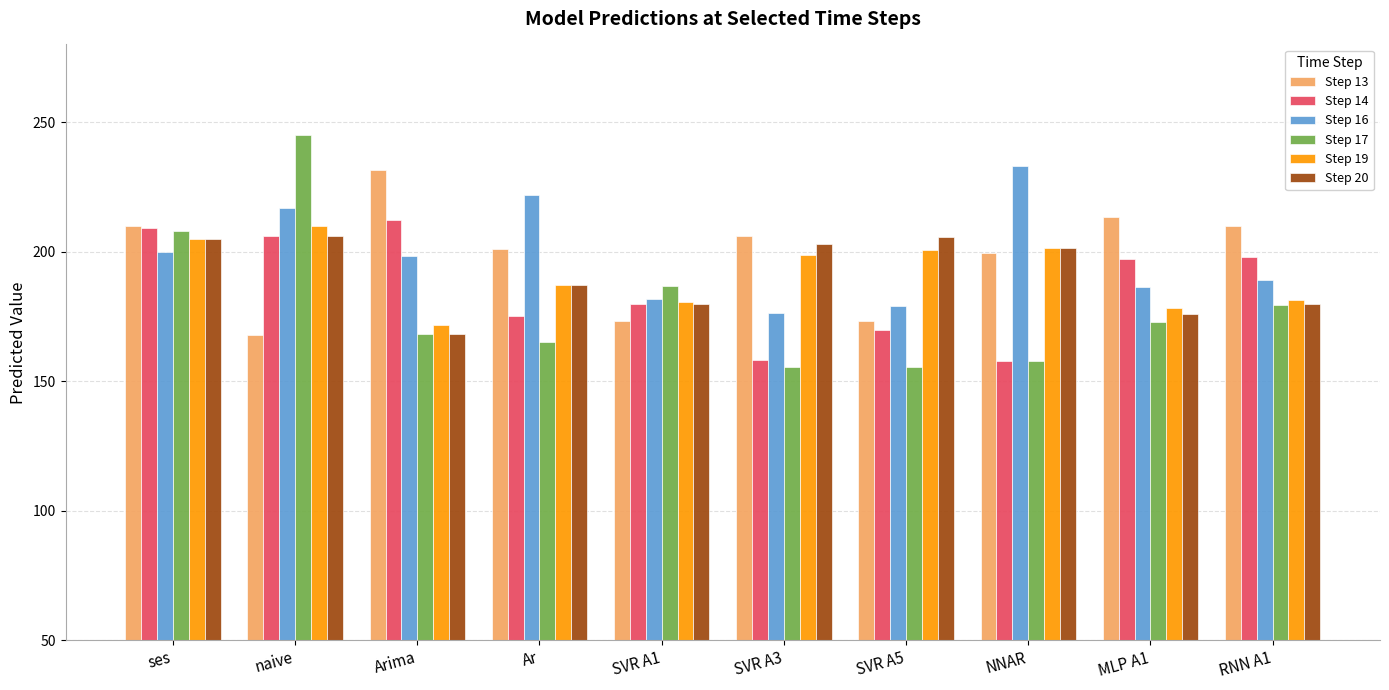

At which category does the chart reach its peak across all series?

naive